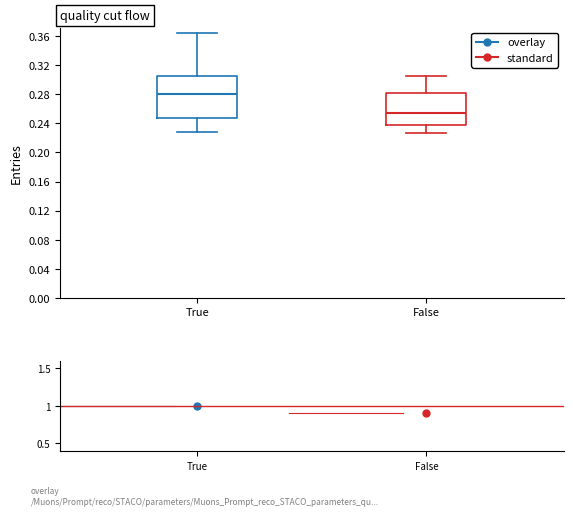

Where does the lower whisker of the box for False end on the y-axis? The values are not printed on the chart, so give them approximately, as read against the axis.

0.225